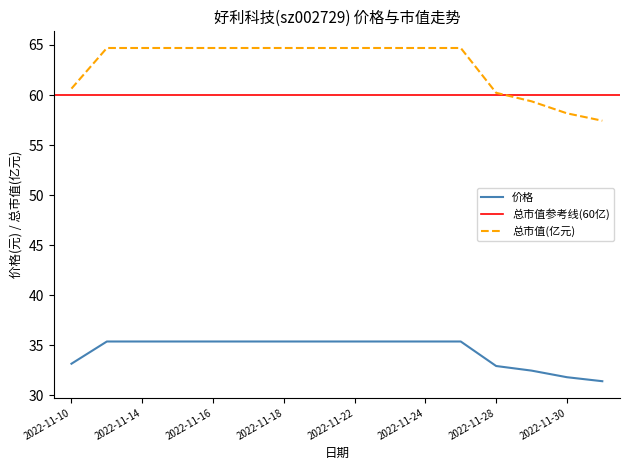

Is it true that 价格 equals 35.4 at 2022-11-18?

True